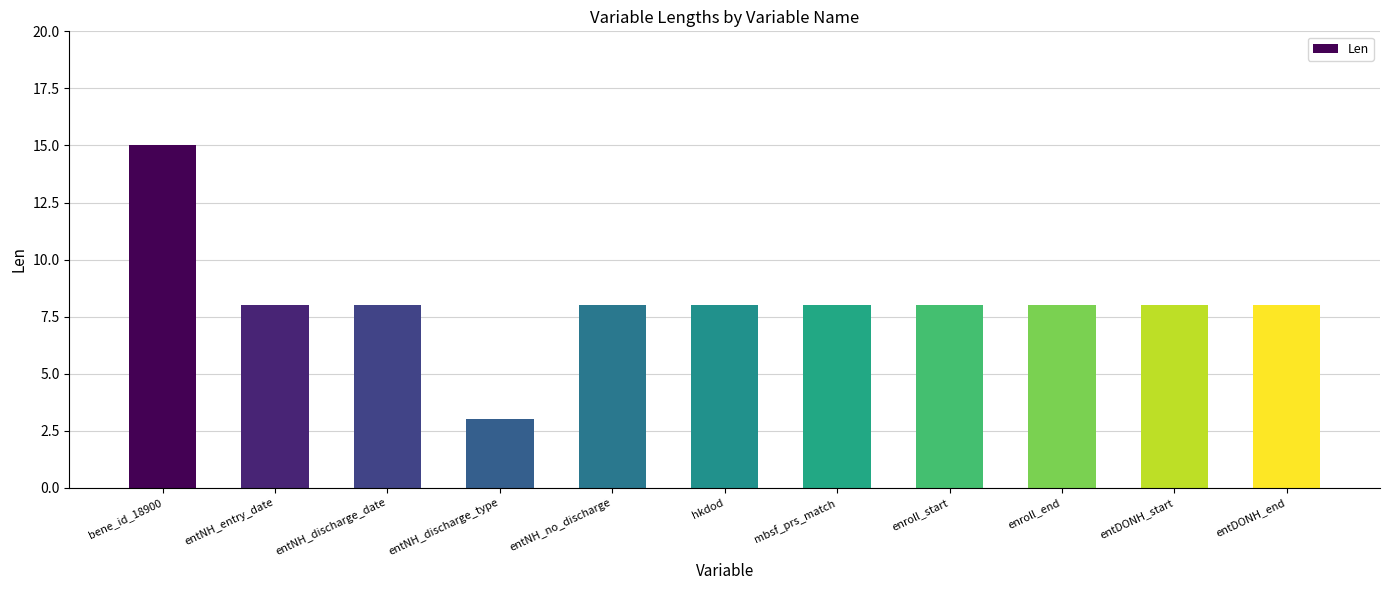

Reading left to right, list all the values displayed in this chart.

15	8	8	3	8	8	8	8	8	8	8